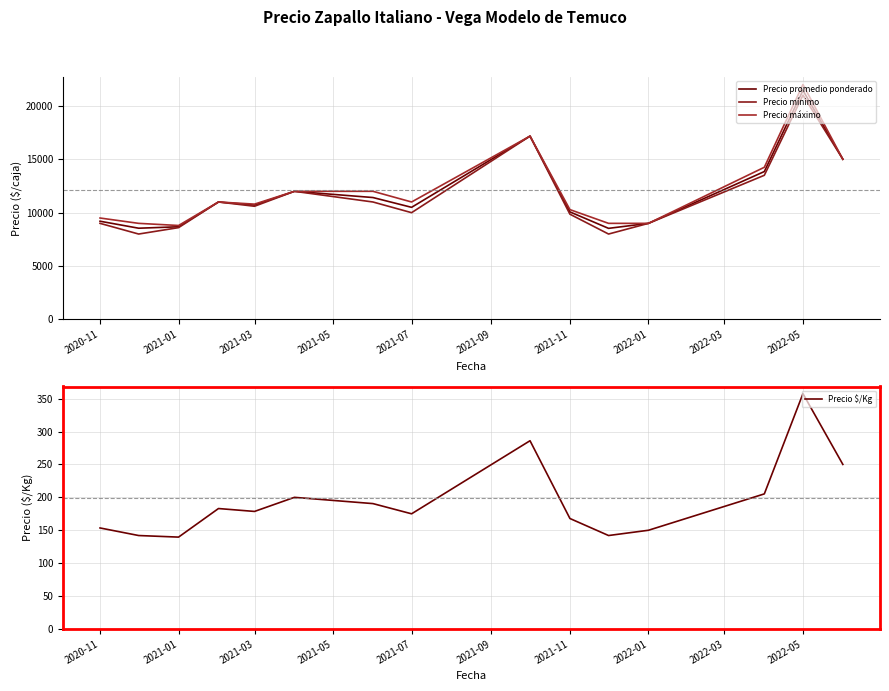

Is it true that Precio $/Kg equals 153.5 at 2020-11?

True